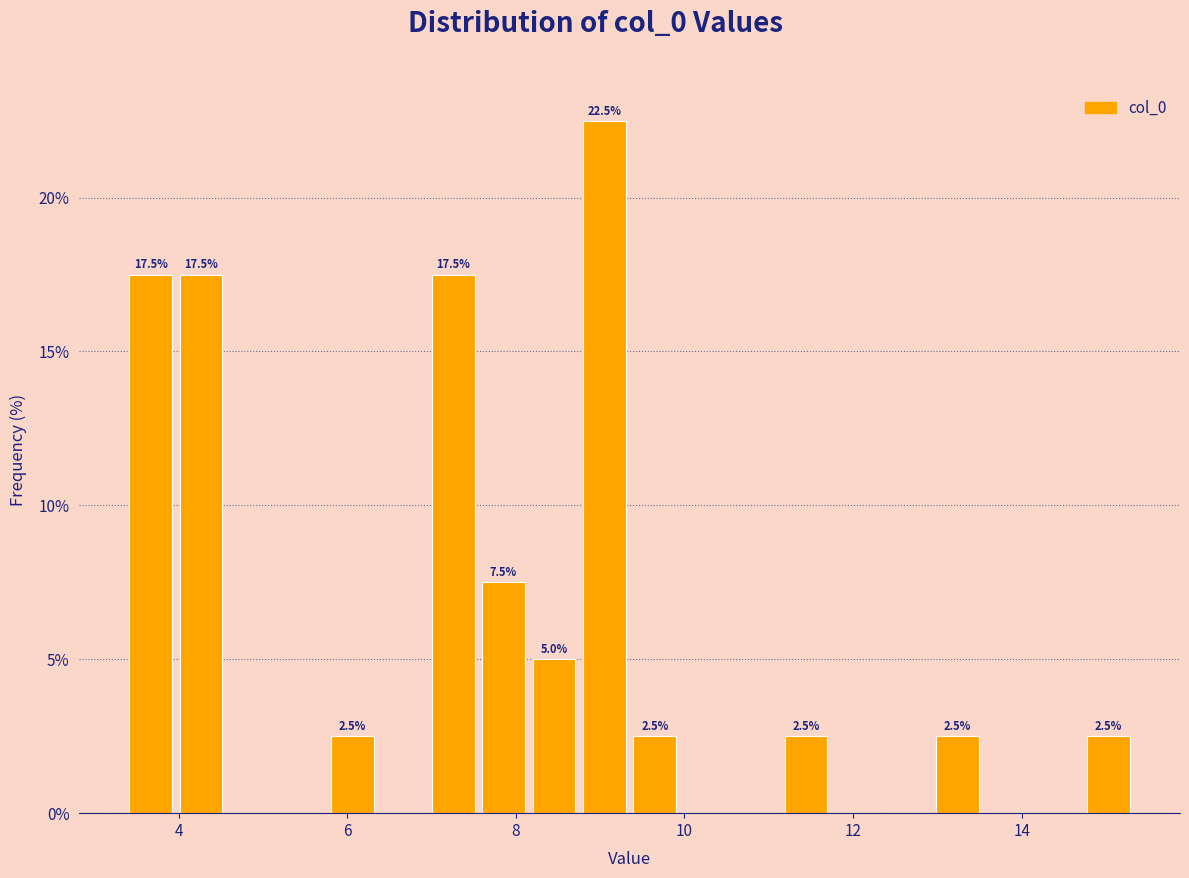

Around what value on the x-axis is the tallest bar? Give the approximate position of its centre, as read against the axis.

9.0